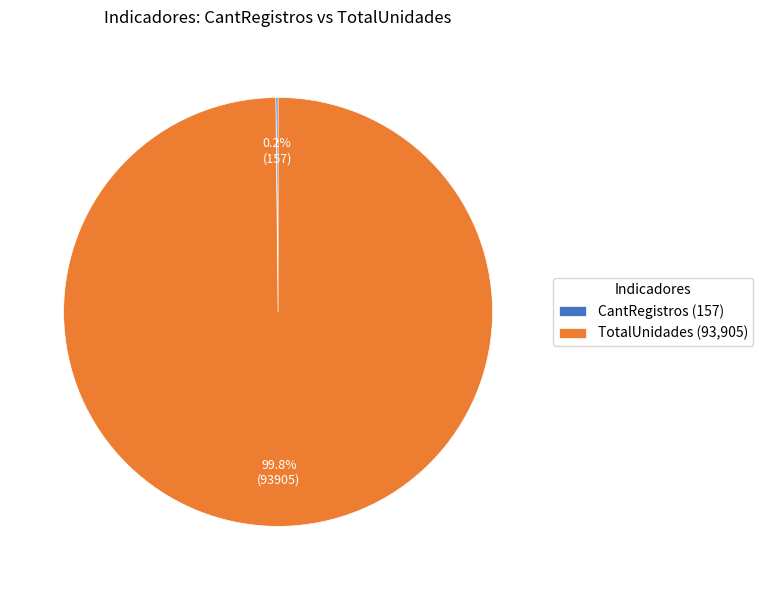

Is there any slice that represents more than half of the pie?

Yes